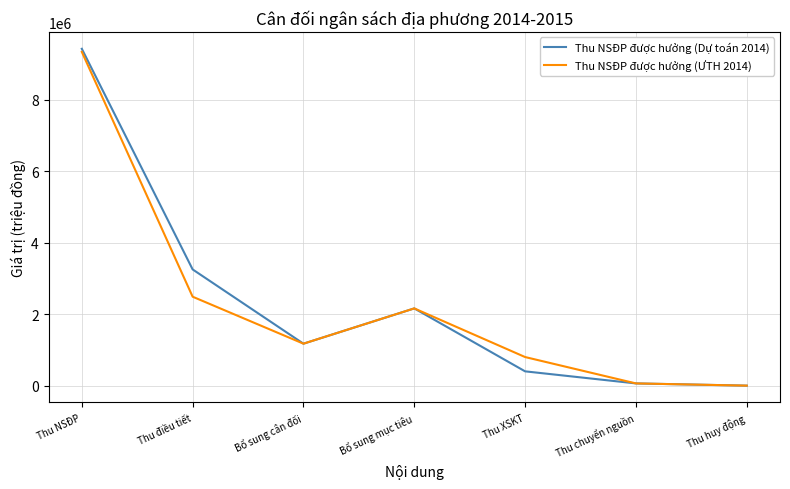

Where is the first local minimum for Thu NSĐP được hưởng (Dự toán 2014)?

Bổ sung cân đối